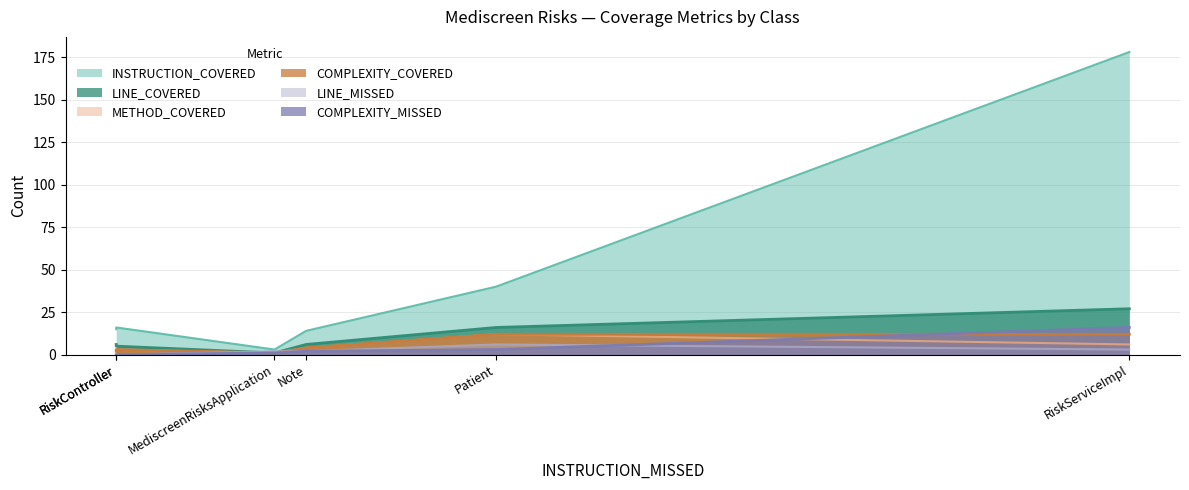

How many lines are shown in the chart?

6